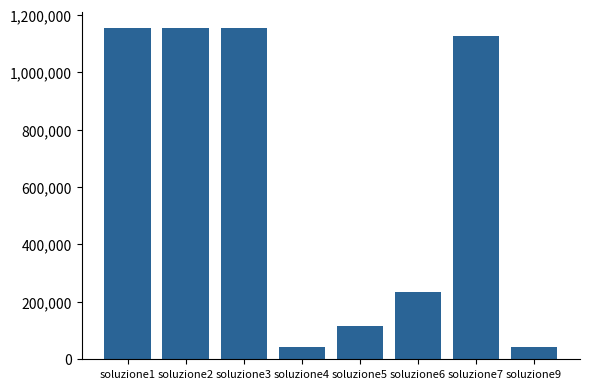

What is the value of the 4th bar from the left?

43214.5